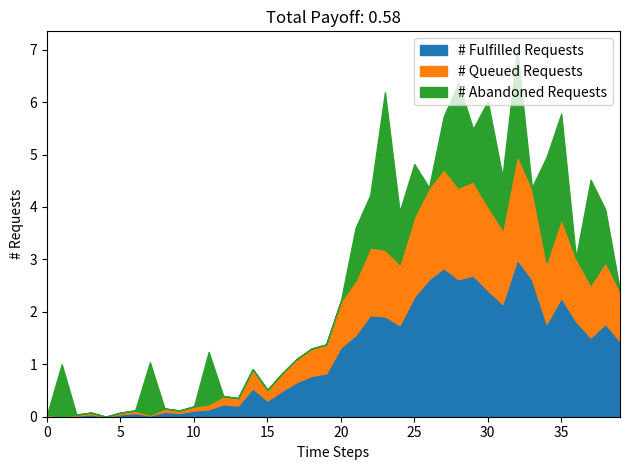

How many interior local valleys does the col_0 series have?

11